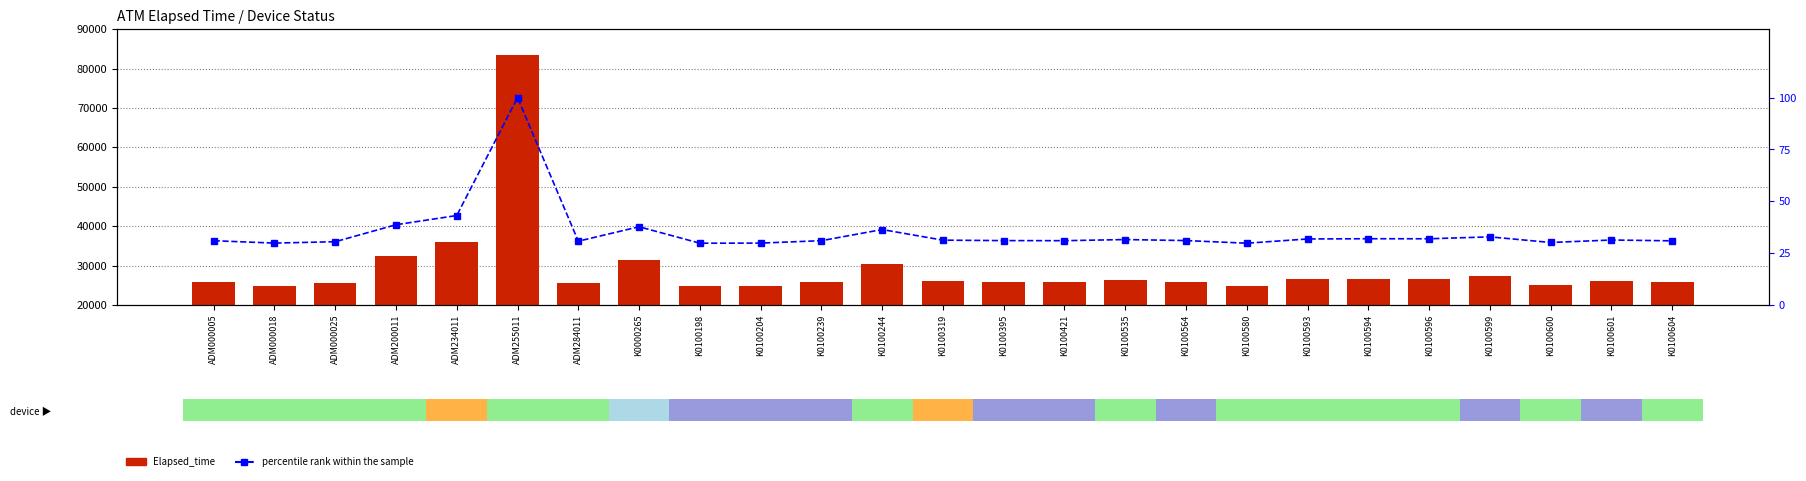

What is the value of the percentile rank within the sample bar at the 16th from the left?

31.5